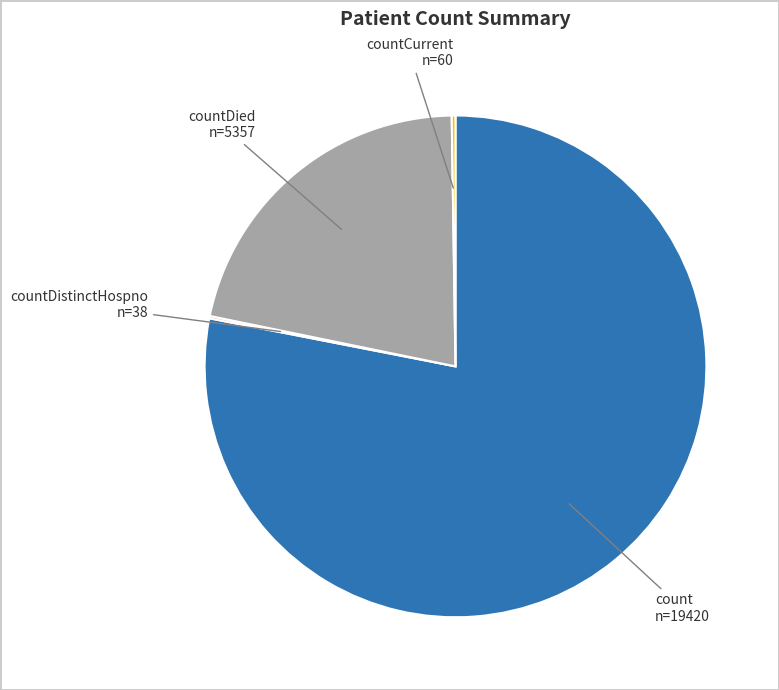

Is there any slice that represents more than half of the pie?

Yes